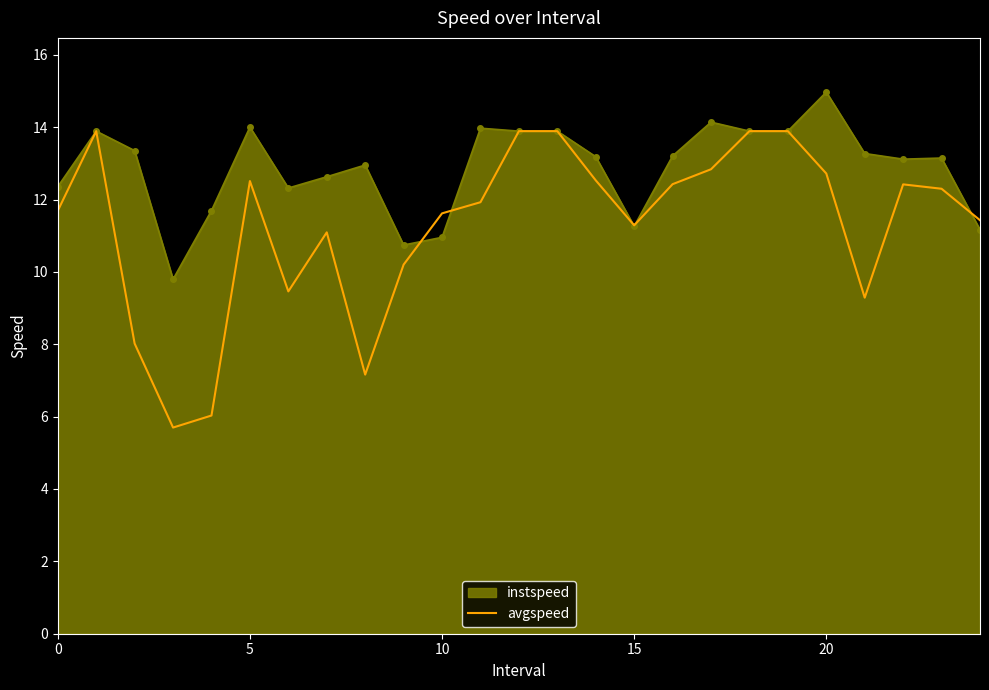

What is the greatest value displayed?

15.0